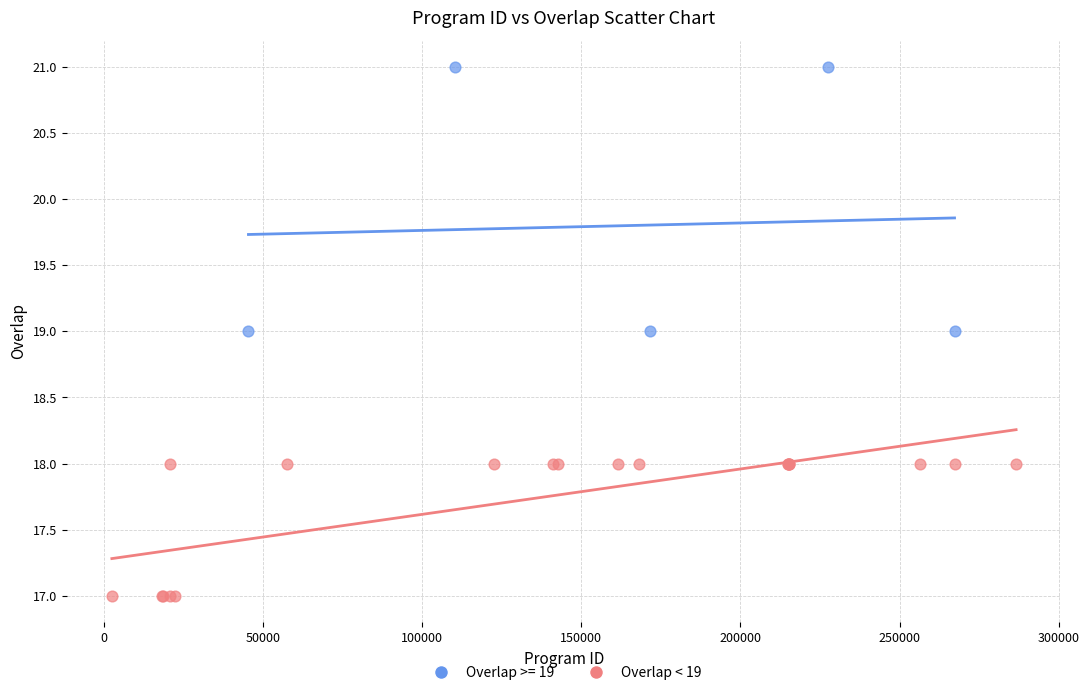

Which series contains the highest Y value?

Overlap >= 19